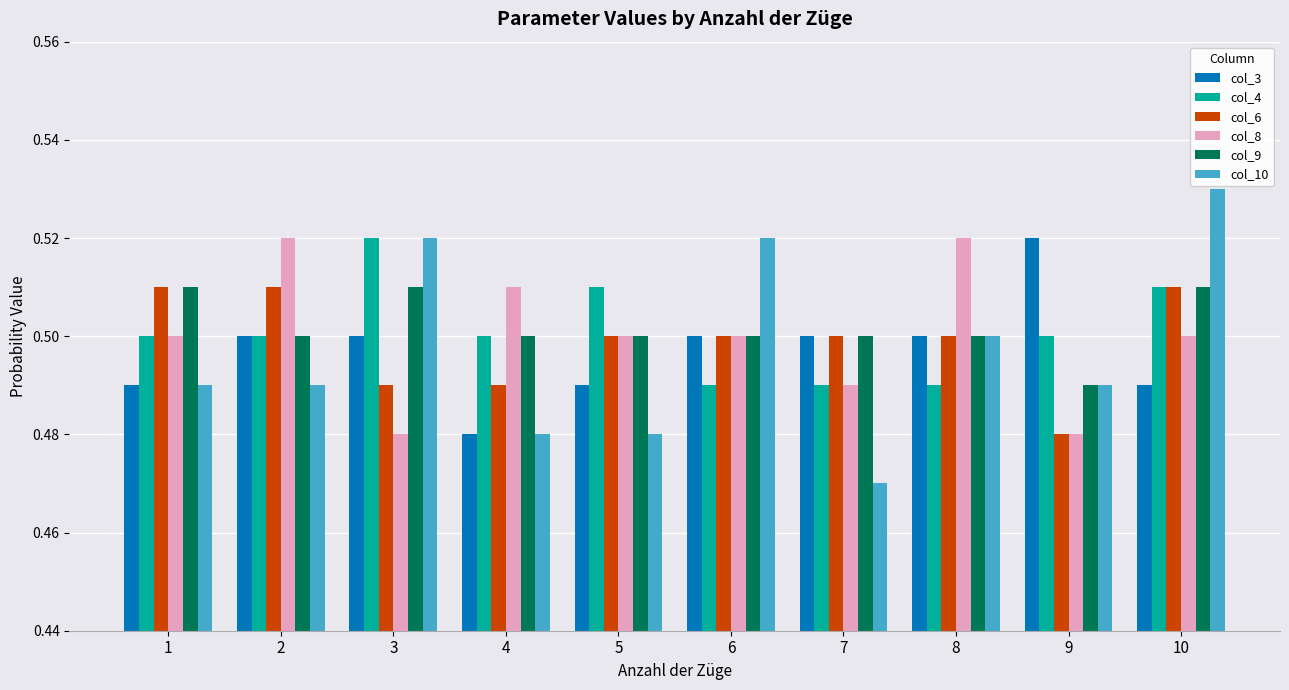

How many series are shown in this chart?

6